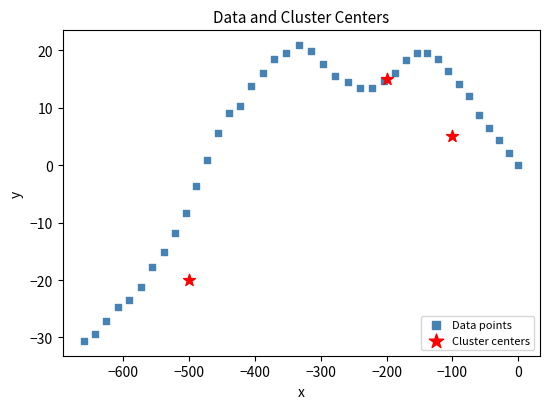

Which series contains the highest Y value?

Data points